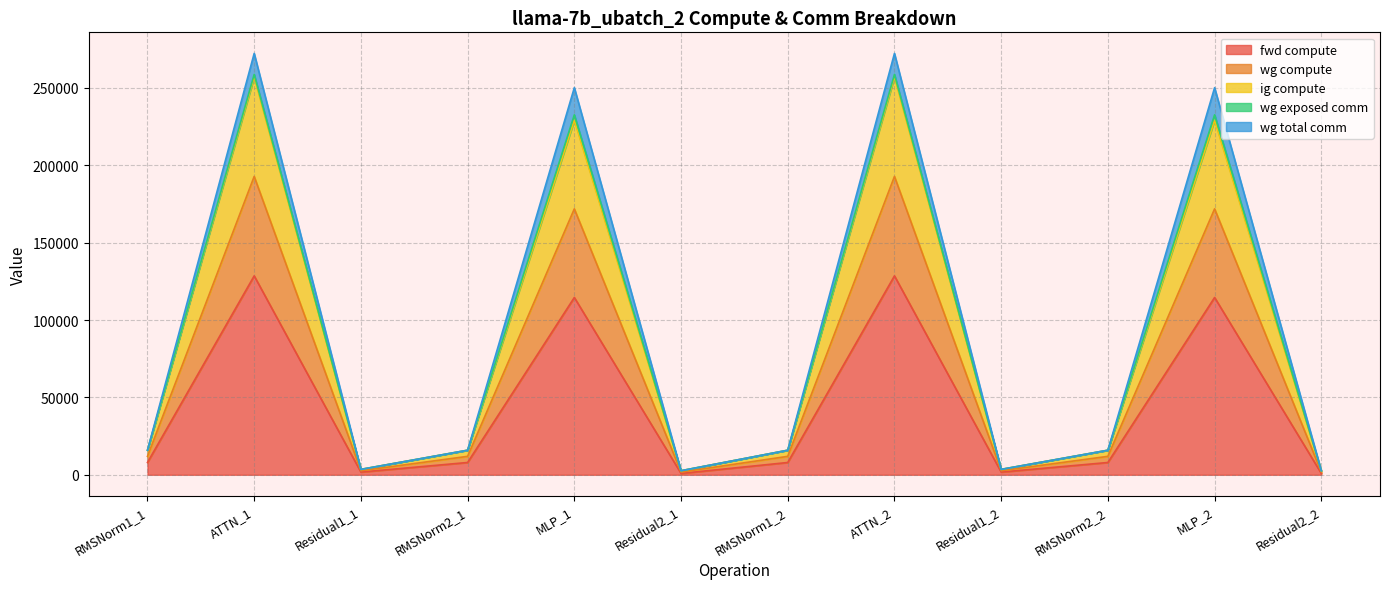

In ig compute, how many points are lower than both neighbors (excluding endpoints)?

3